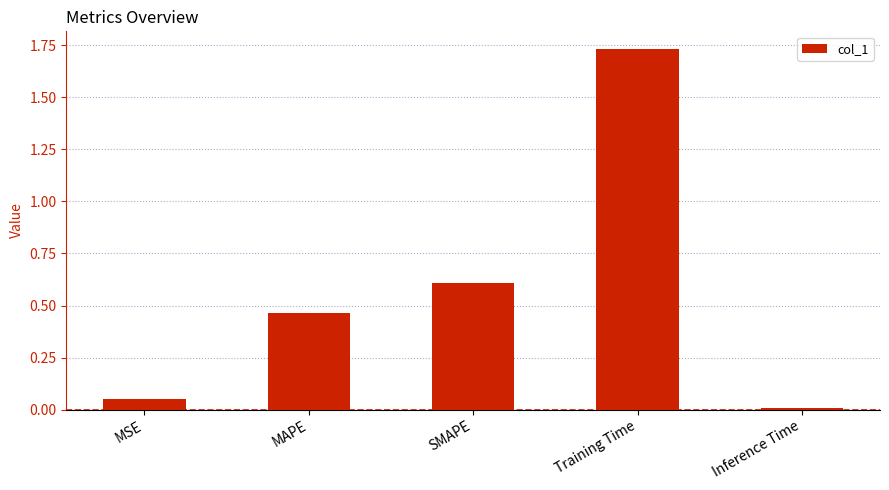

The value at Inference Time is 0.0. True or false?

True